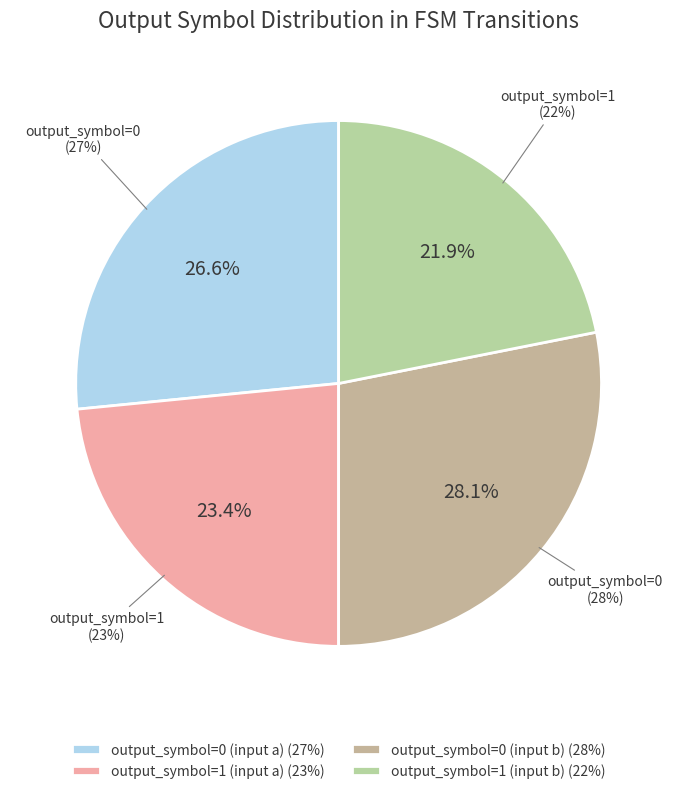

What is the change in value from output_symbol=0 (input a) to output_symbol=0 (input b)?

+1